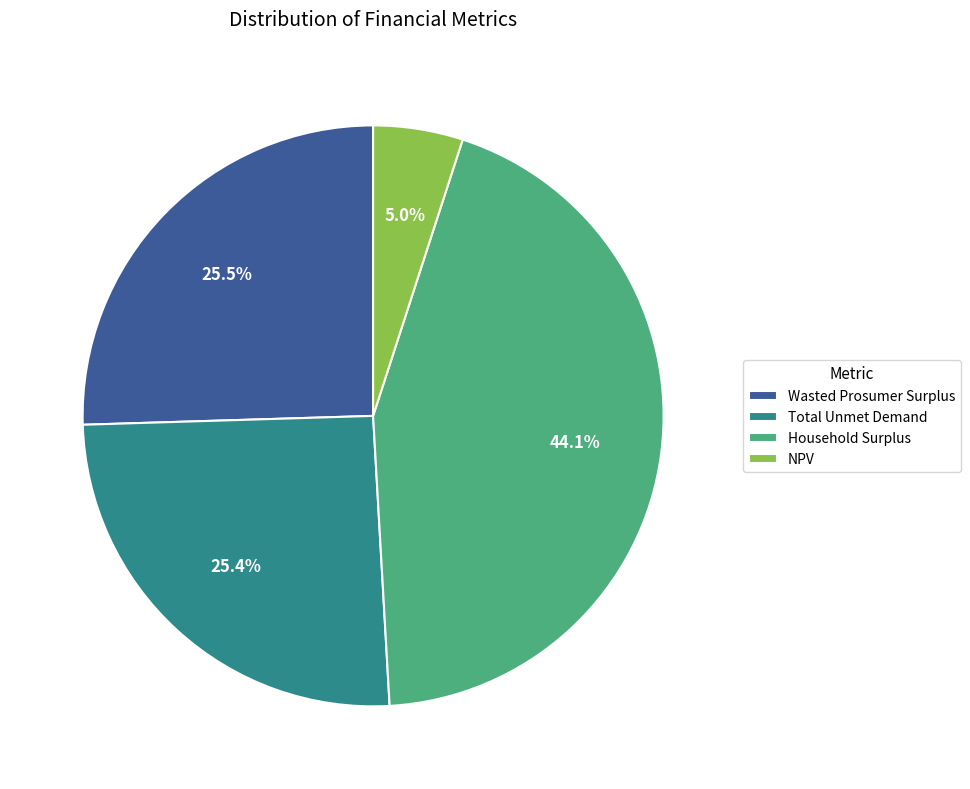

Between Total Unmet Demand and Household Surplus, which is larger?

Household Surplus